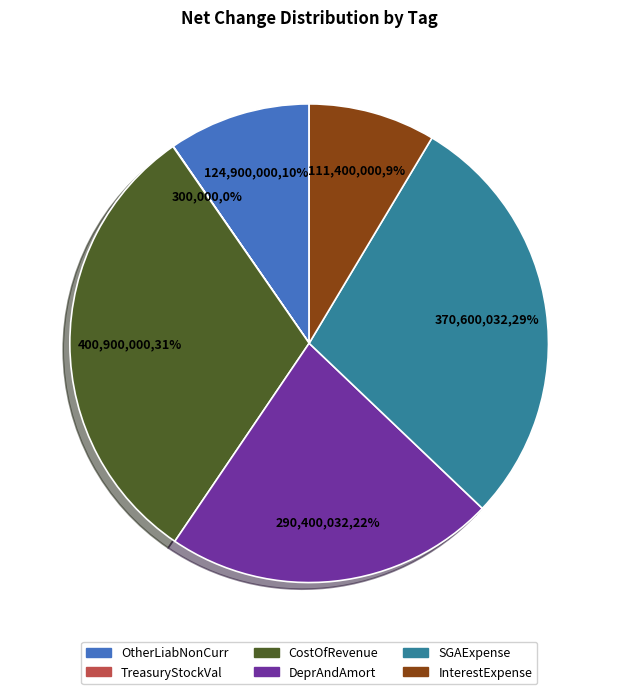

Does DeprAndAmort represent more than half of the total?

No